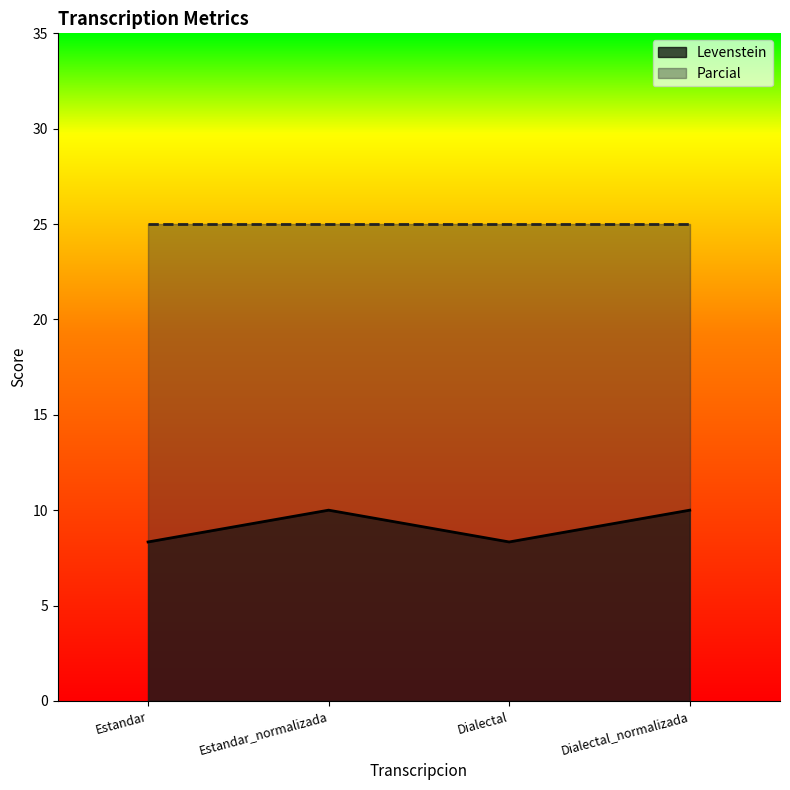

Count the values in the range 8 to 9.

2